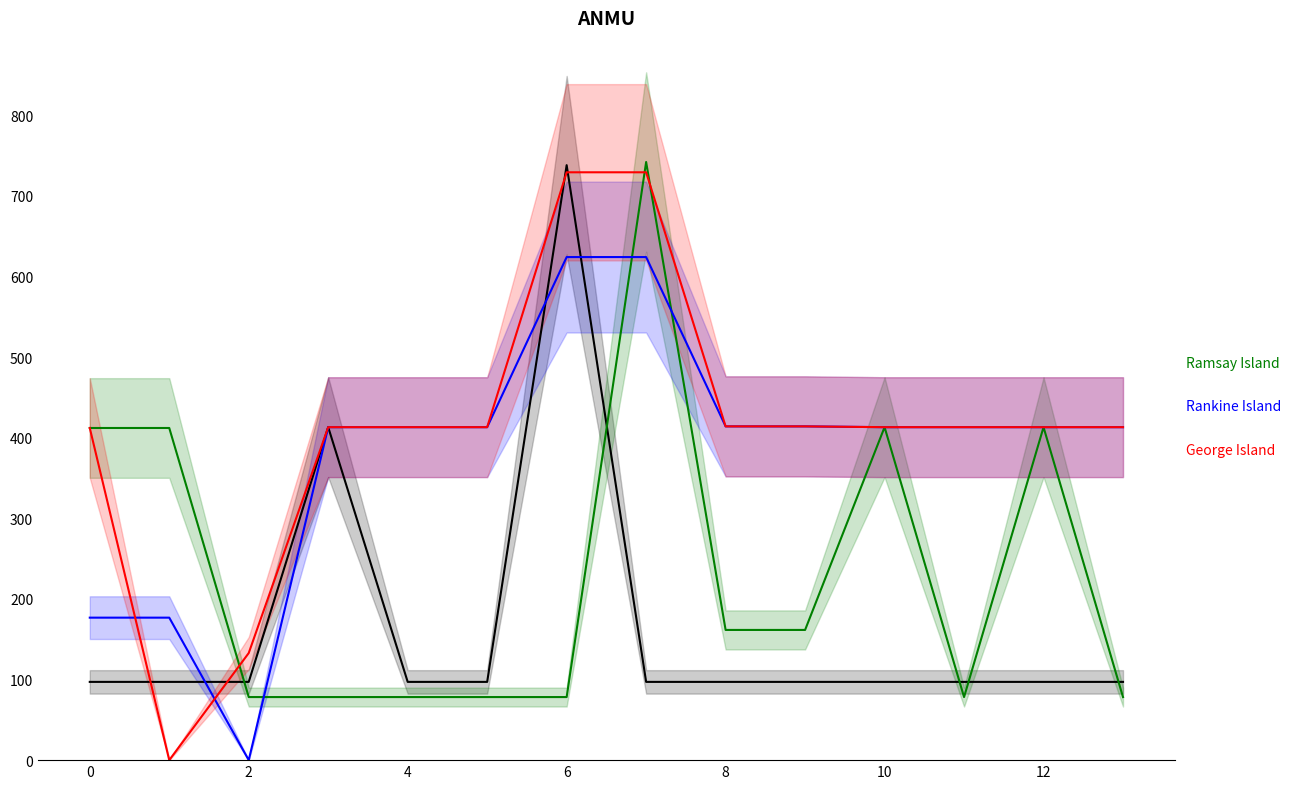

What is the label of the 2nd point from the left?

2